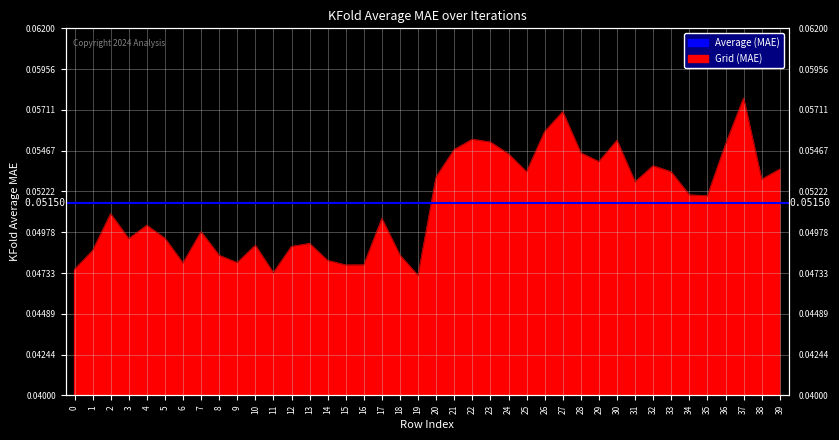

Where is the first local maximum?

2